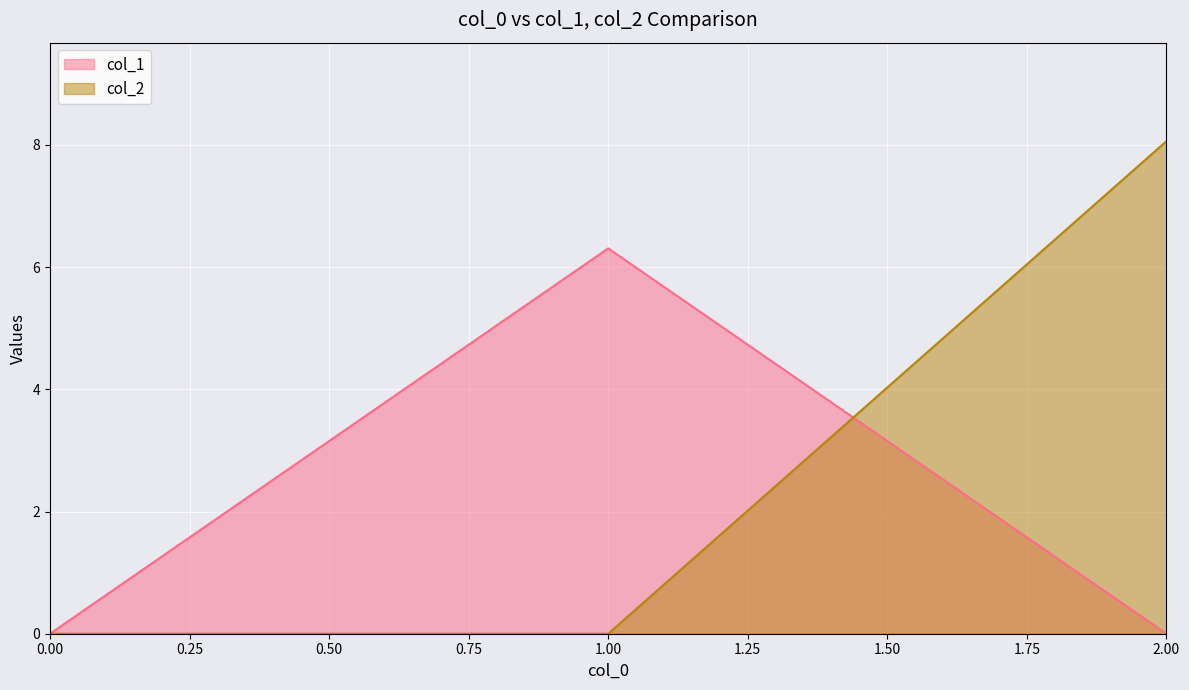

Reading left to right, what are all the values shown in this chart?

col_1: 0.0	6.3	0.0
col_2: 0.0	0.0	8.1